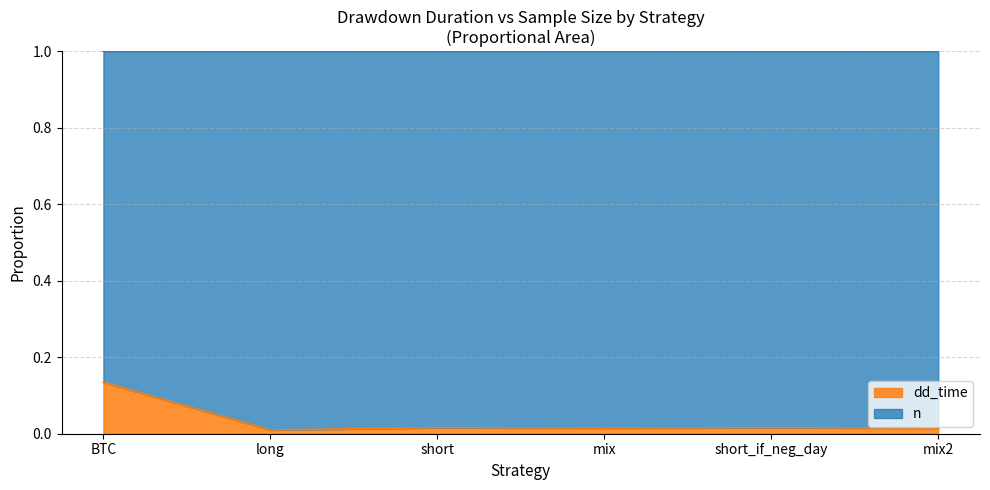

Reading left to right, extract all data points from this chart.

BTC=0.1	long=0.0	short=0.0	mix=0.0	short_if_neg_day=0.0	mix2=0.0